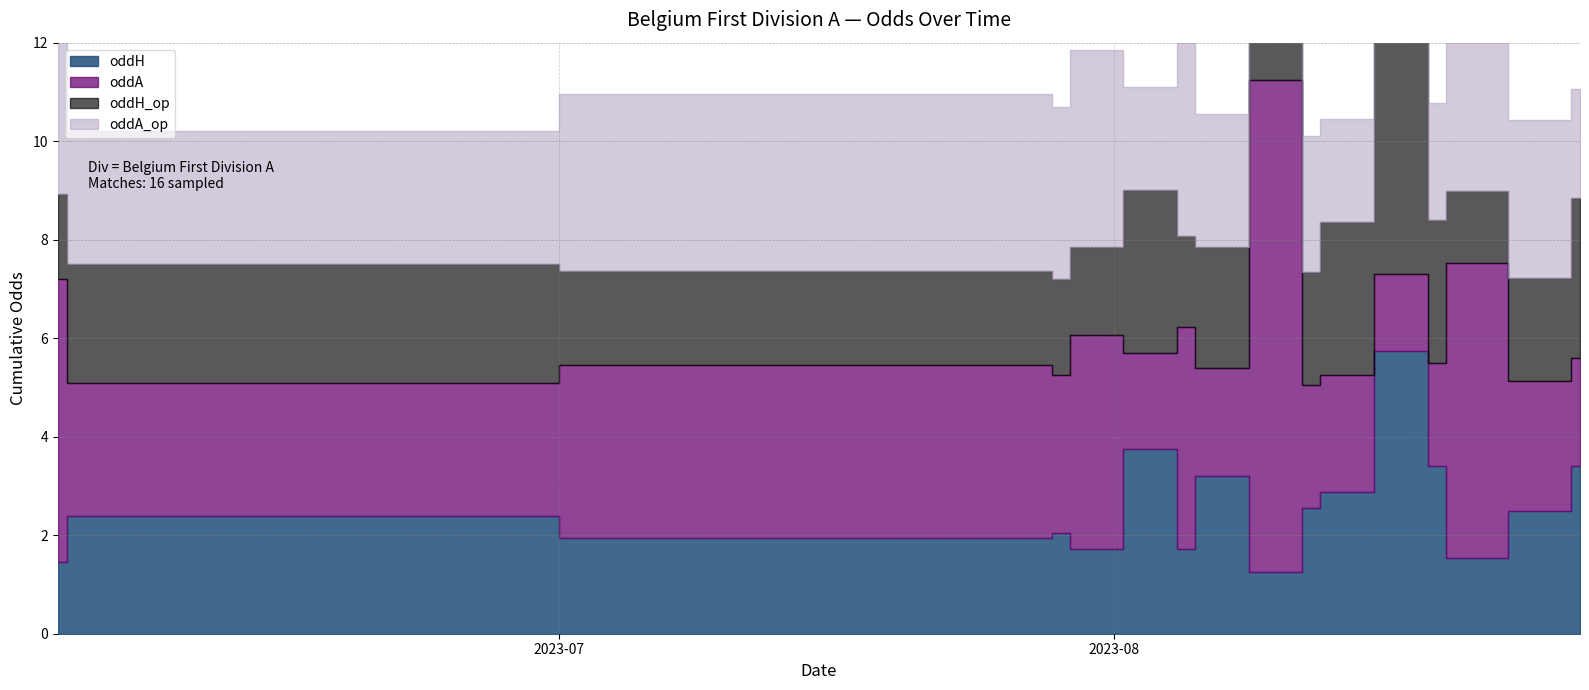

List the series in order of their peak value, highest first.

oddA, oddA_op, oddH, oddH_op